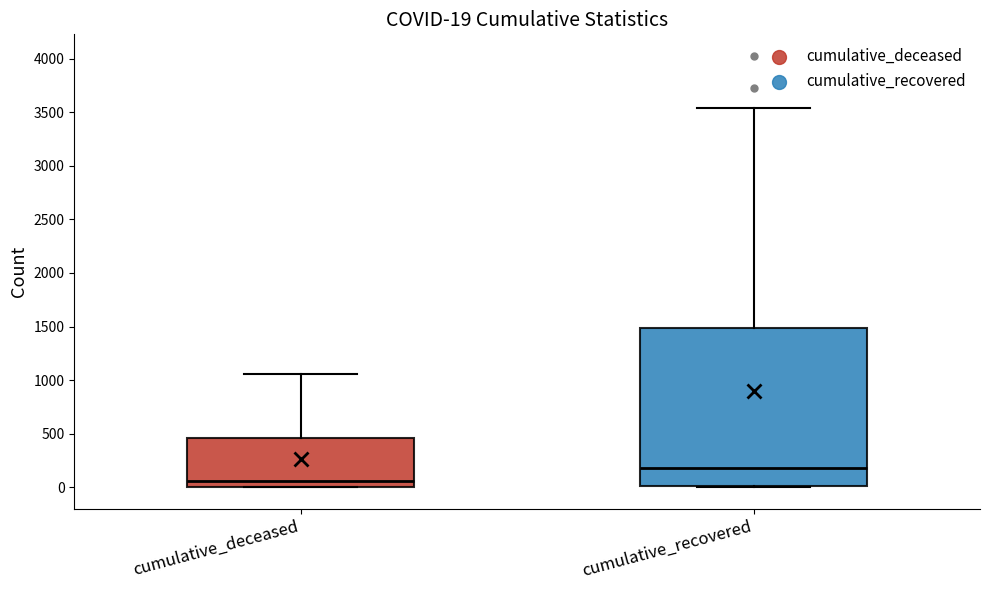

Which box is the tallest, from its lower edge to its upper edge?

cumulative_recovered